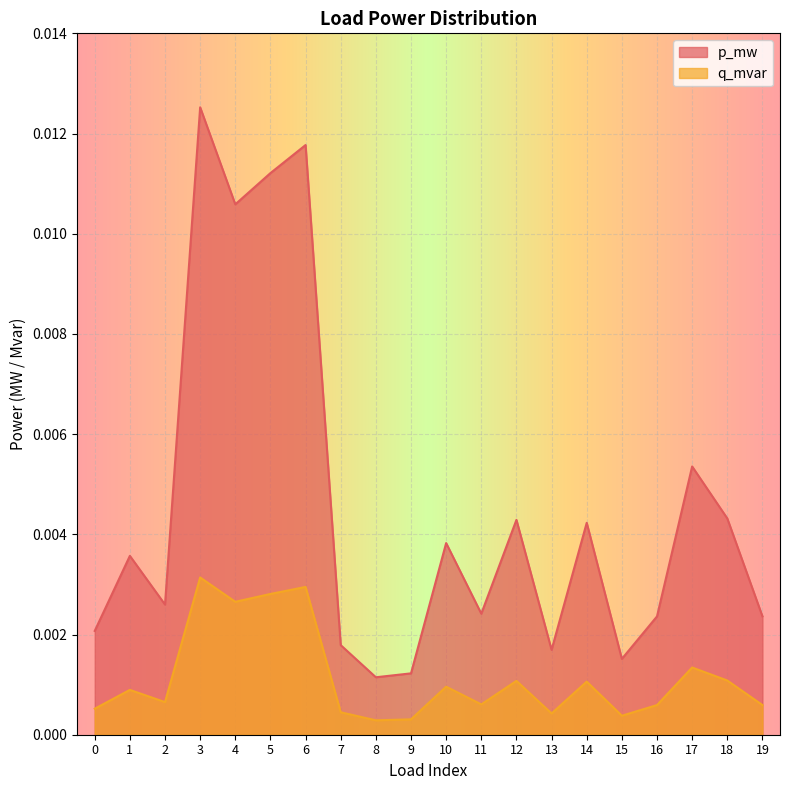

Is the value of p_mw at 8 greater than the value of q_mvar at 12?

Yes